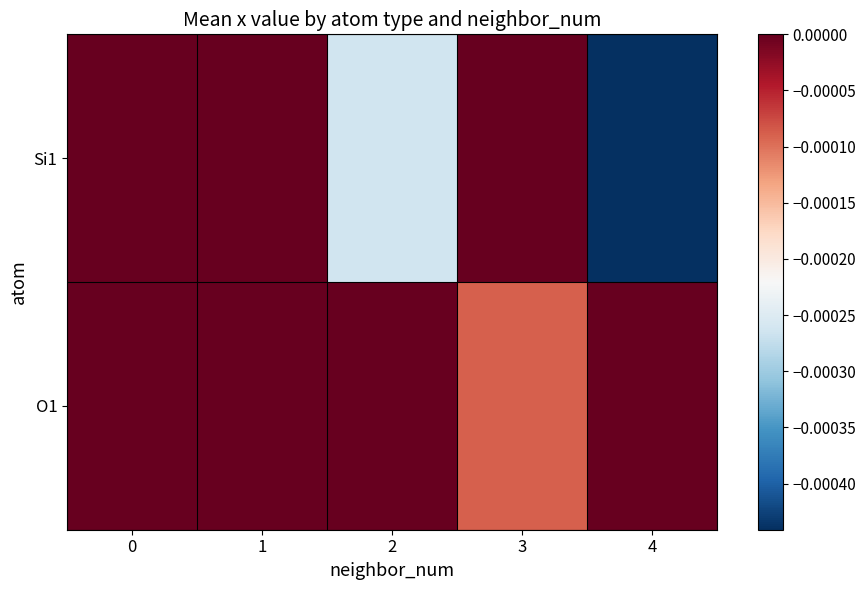

List the series in order of their overall mean, lowest first.

Si1, O1